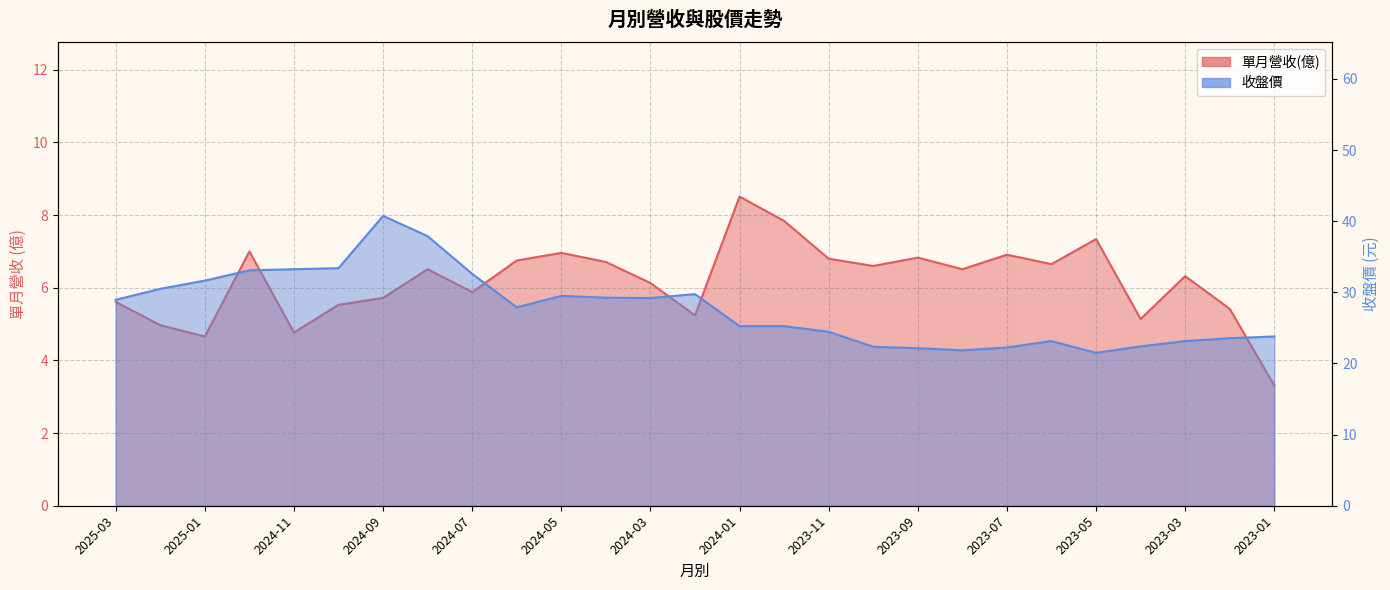

How many distinct data groups are displayed?

2